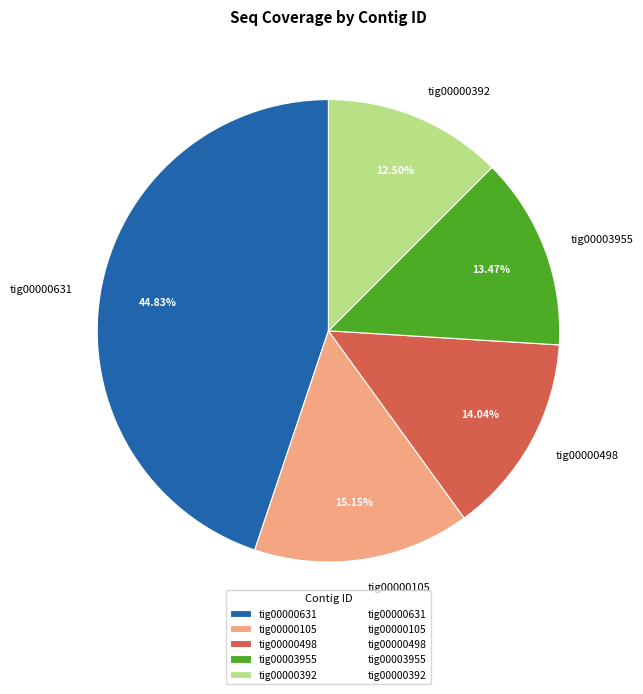

Count the number of slices in the pie.

5